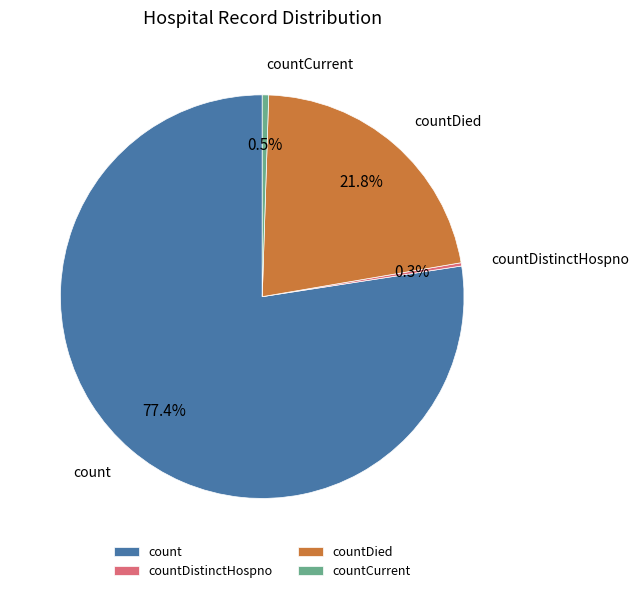

Which has a higher value, countDied or count?

count